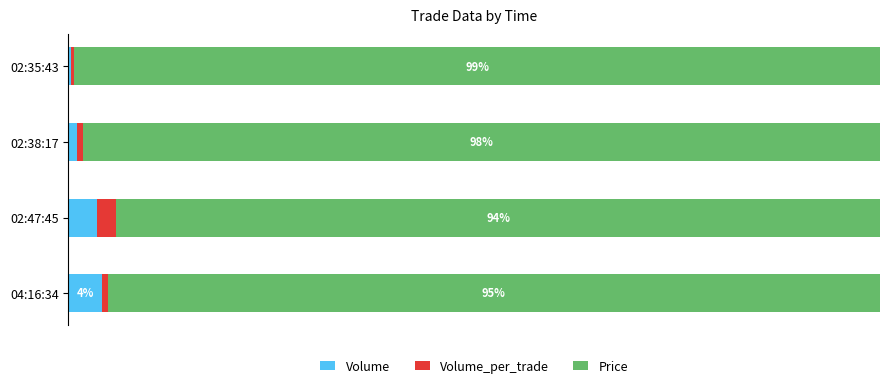

What are all the series names shown in the legend?

Volume, Volume_per_trade, Price